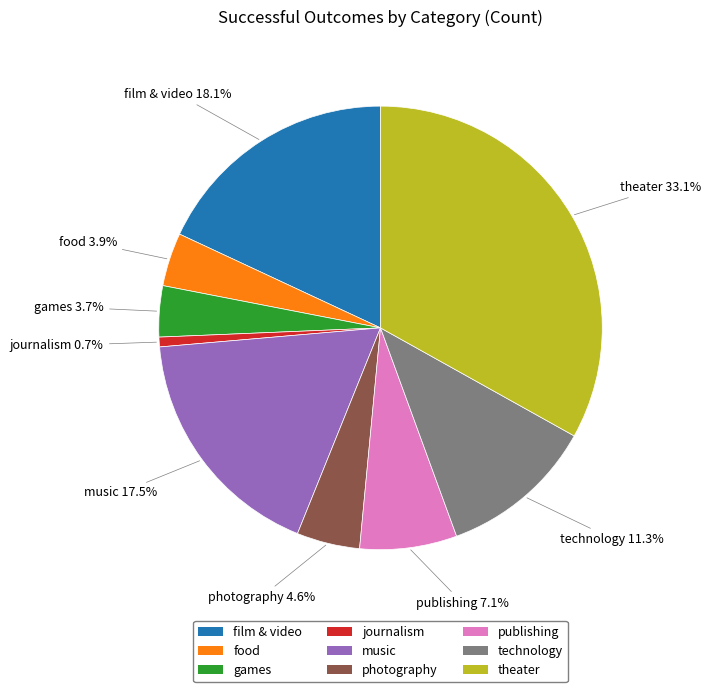

Count the number of slices in the pie.

9